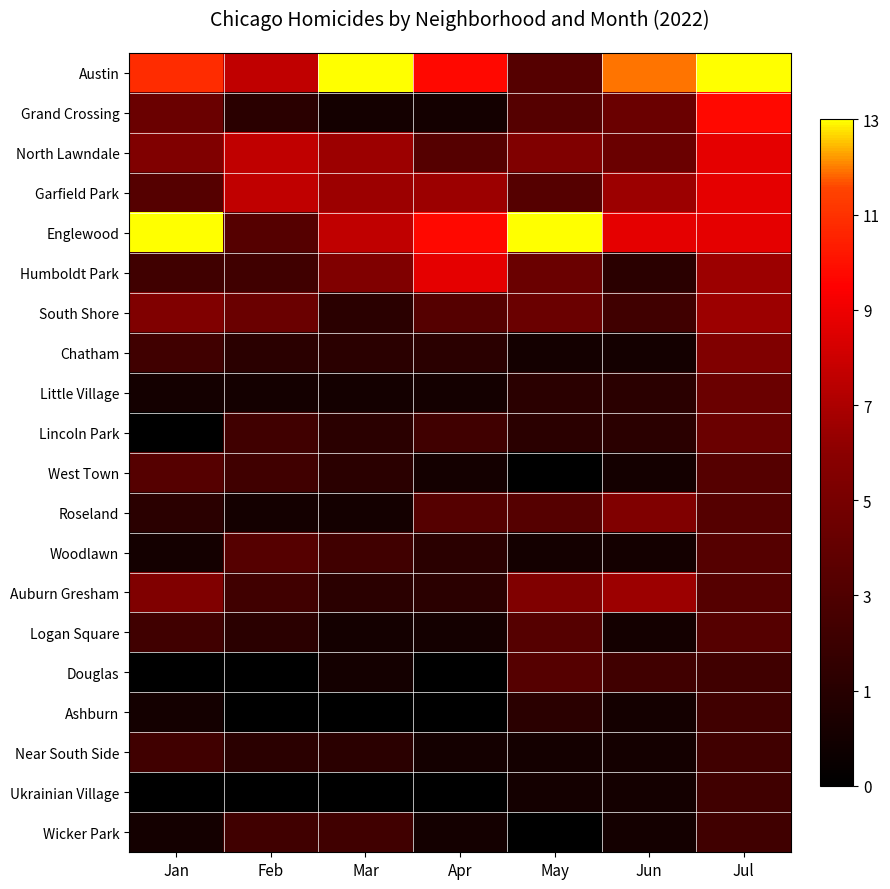

At which category is the sum across all series the highest?

Jul